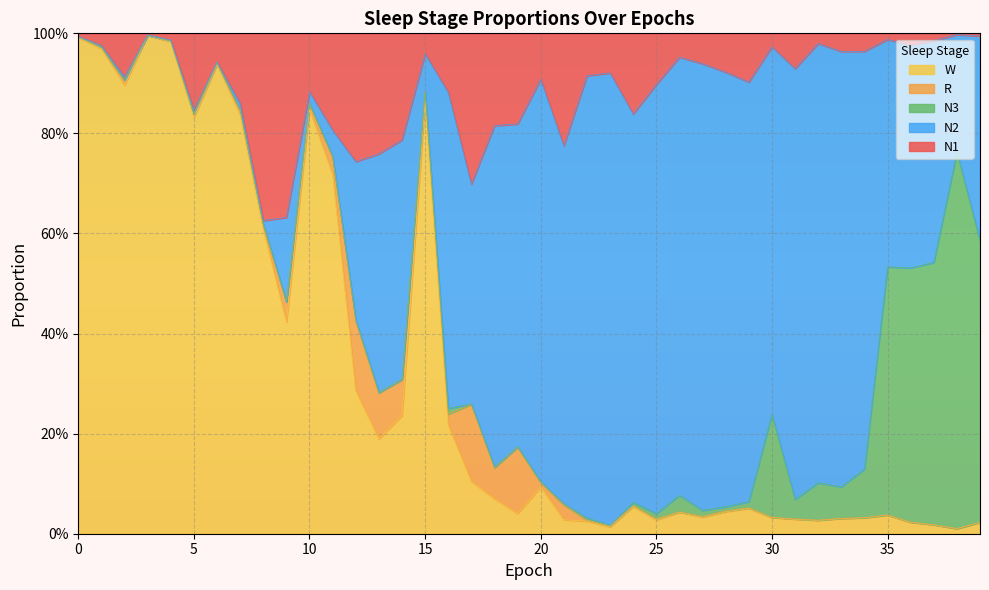

At which label does N3 reach its peak?

38